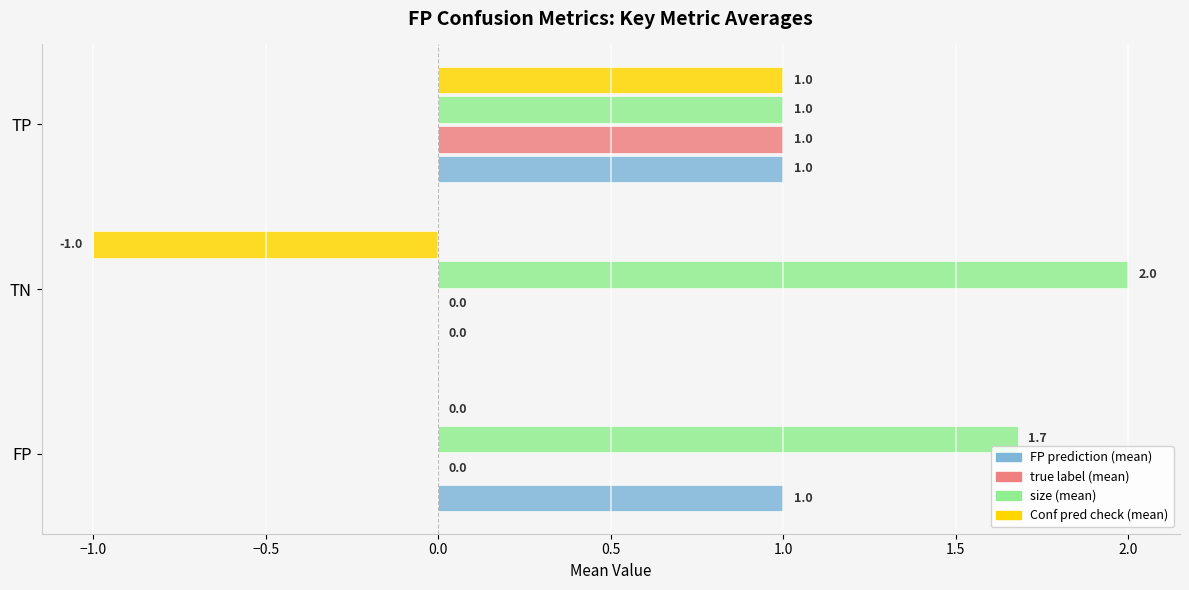

Which series has the largest total across all categories?

size (mean)